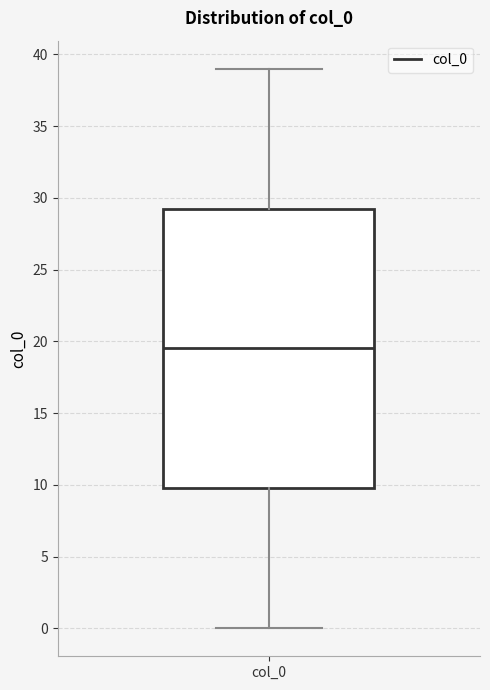

Transcribe this box plot: give where the median line is, the range the box spans, and where the two whiskers end, as read against the y-axis. The values are not printed on the chart, so give them approximately, as read against the axis.

median 19.5, box 10.0 to 29.5, whiskers 0.0 to 39.0